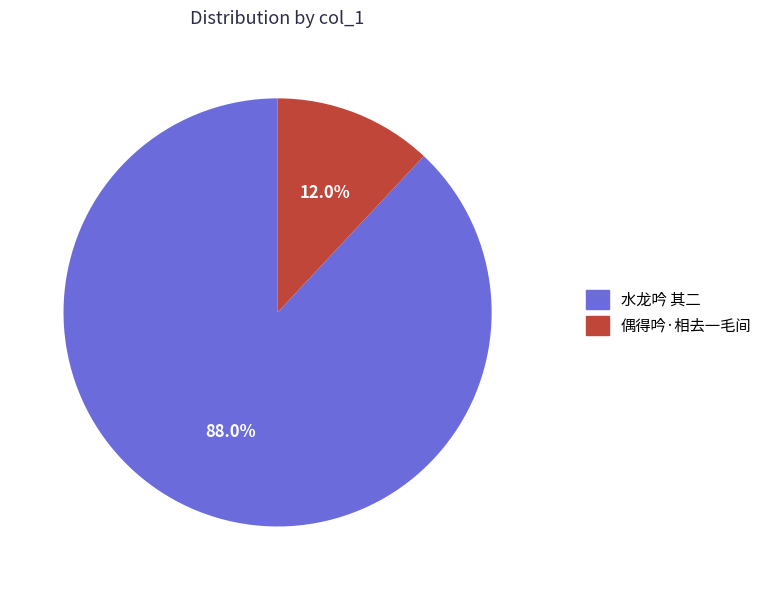

Between 水龙吟 其二 and 偶得吟·相去一毛间, which is larger?

水龙吟 其二